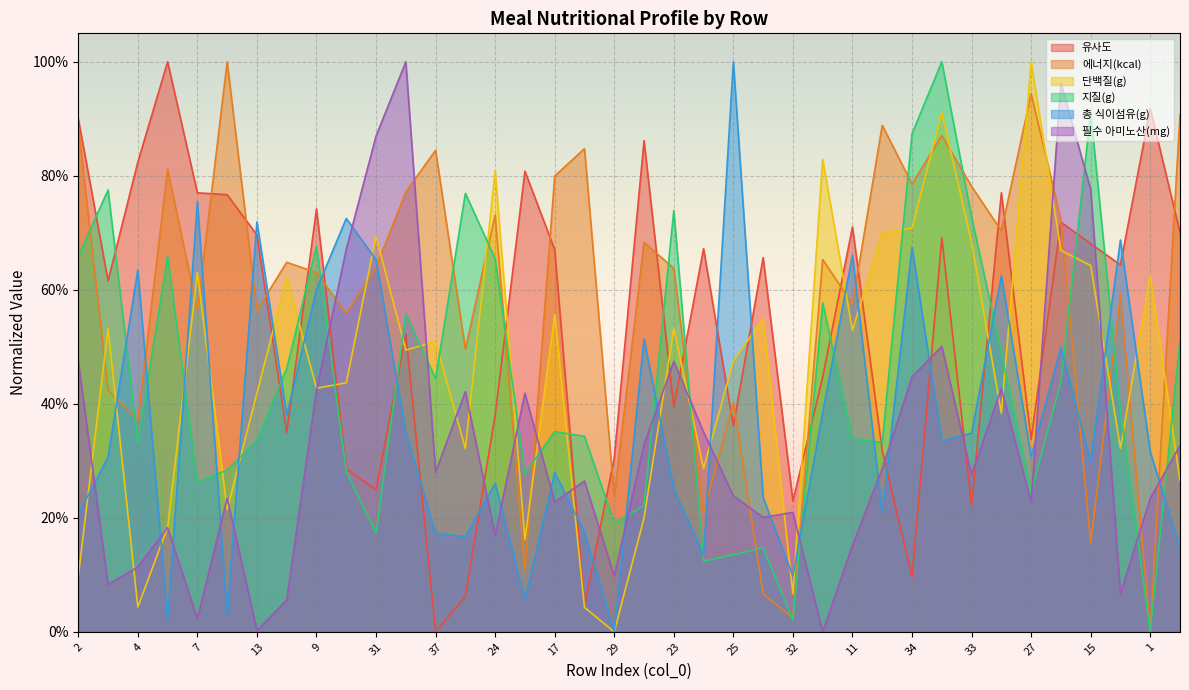

What position from the right is 12?

1